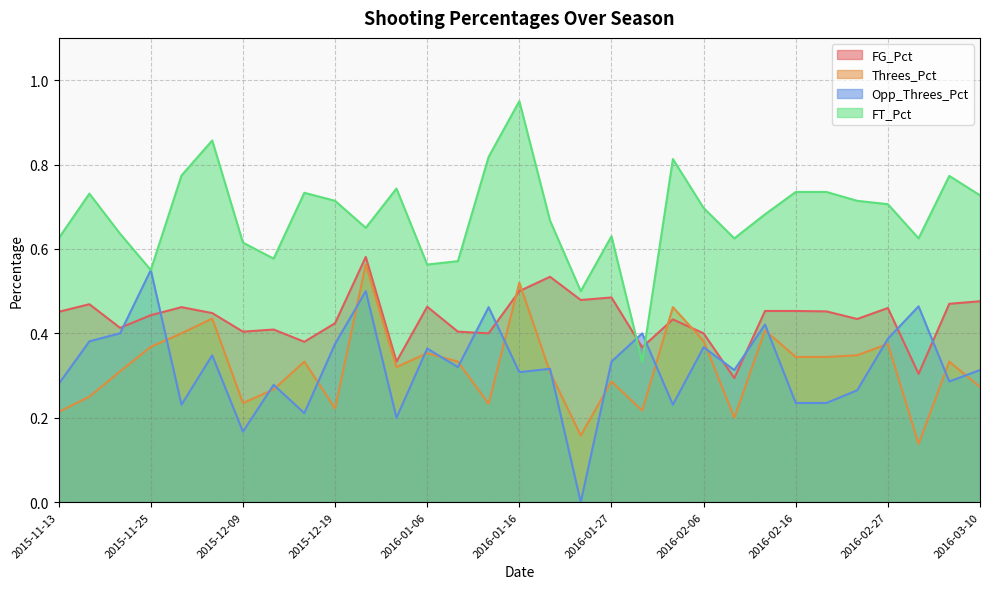

Reading left to right, what are all the values shown in this chart?

FG_Pct: 0.5	0.5	0.4	0.4	0.5	0.4	0.4	0.4	0.4	0.4	0.6	0.3	0.5	0.4	0.4	0.5	0.5	0.5	0.5	0.4	0.4	0.4	0.3	0.5	0.5	0.5	0.4	0.5	0.3	0.5	0.5
Threes_Pct: 0.2	0.2	0.3	0.4	0.4	0.4	0.2	0.3	0.3	0.2	0.6	0.3	0.4	0.3	0.2	0.5	0.3	0.2	0.3	0.2	0.5	0.4	0.2	0.4	0.3	0.3	0.3	0.4	0.1	0.3	0.3
Opp_Threes_Pct: 0.3	0.4	0.4	0.6	0.2	0.3	0.2	0.3	0.2	0.4	0.5	0.2	0.4	0.3	0.5	0.3	0.3	0.0	0.3	0.4	0.2	0.4	0.3	0.4	0.2	0.2	0.3	0.4	0.5	0.3	0.3
FT_Pct: 0.6	0.7	0.6	0.6	0.8	0.9	0.6	0.6	0.7	0.7	0.7	0.7	0.6	0.6	0.8	0.9	0.7	0.5	0.6	0.3	0.8	0.7	0.6	0.7	0.7	0.7	0.7	0.7	0.6	0.8	0.7